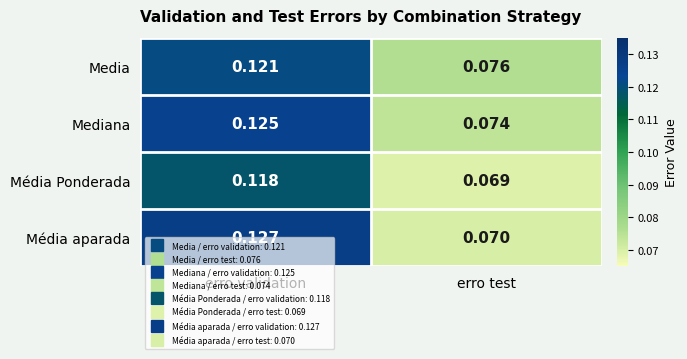

At which category does the chart reach its minimum across all series?

erro test